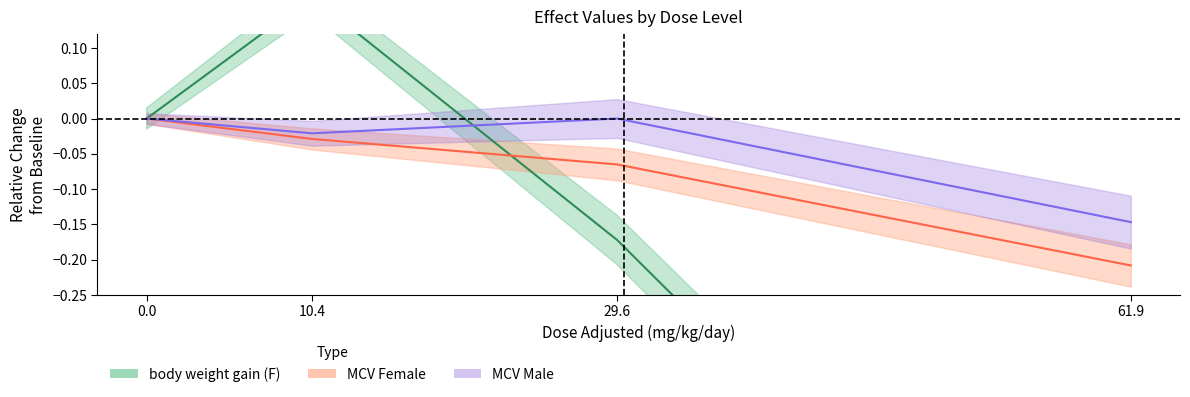

True or false: MCV Female and MCV Male intersect in this chart.

False